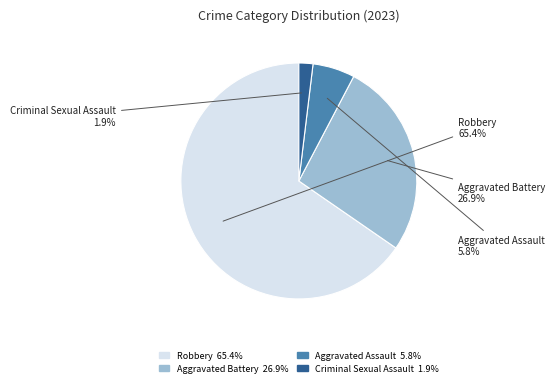

Is Criminal Sexual Assault the majority of the pie?

No